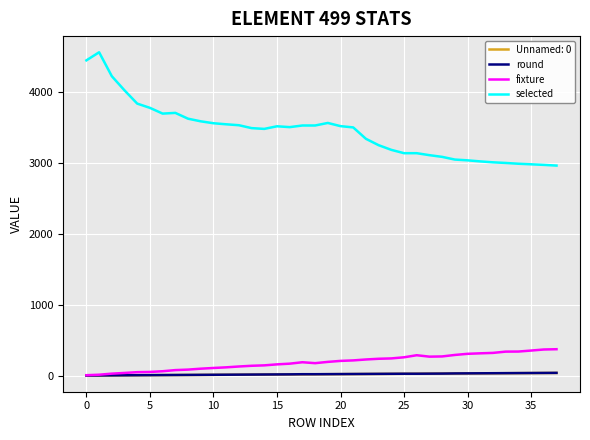

What is the minimum value shown in the chart?

0